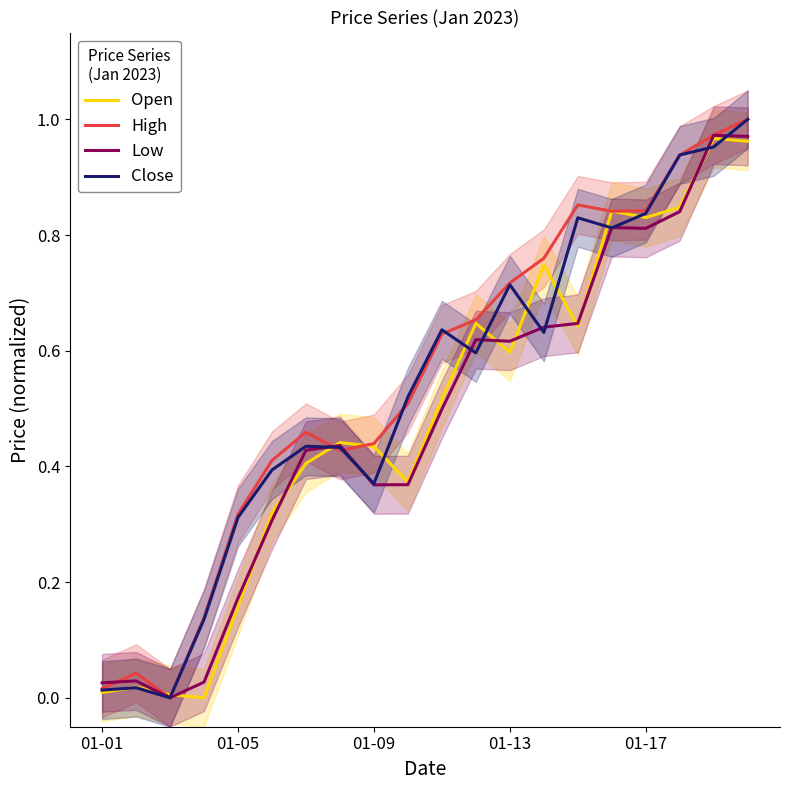

What is the difference between the highest and lowest values at 5?

0.1